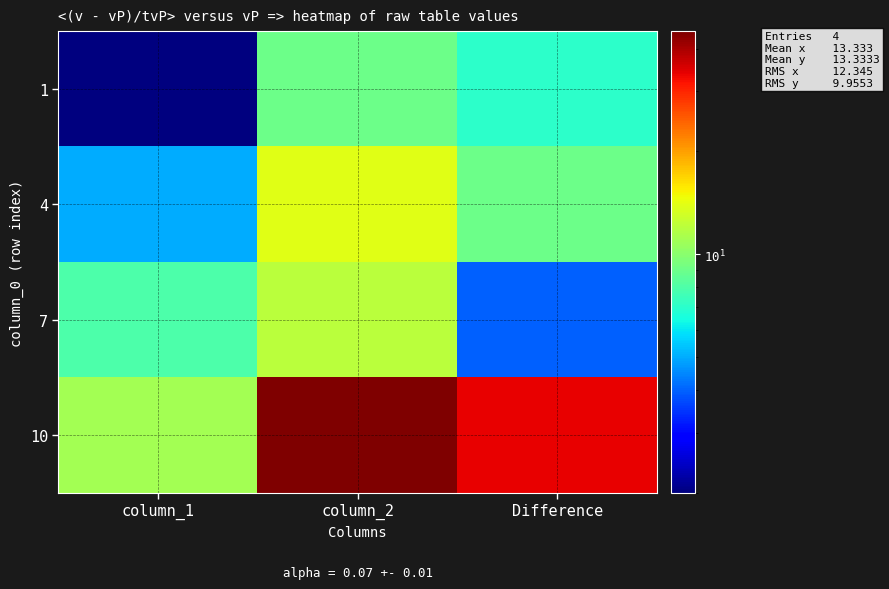

At which category is the sum across all series the highest?

column_2